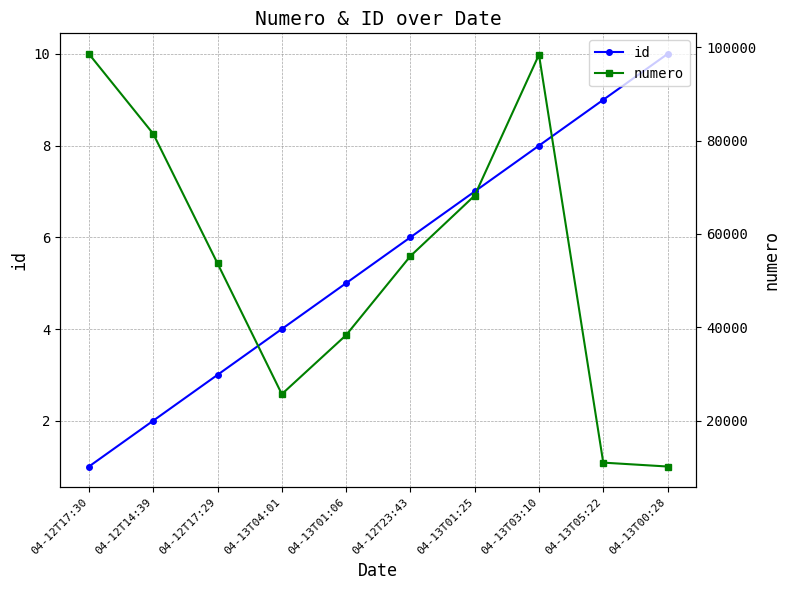

At which label does id first exceed 6?

04-13T01:25